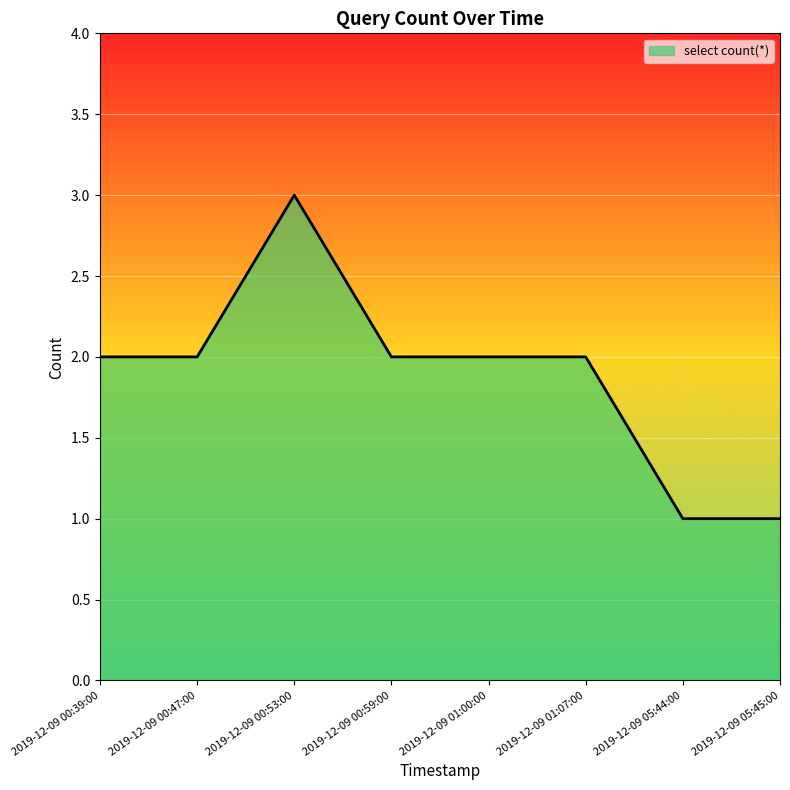

How many lines are shown in the chart?

1